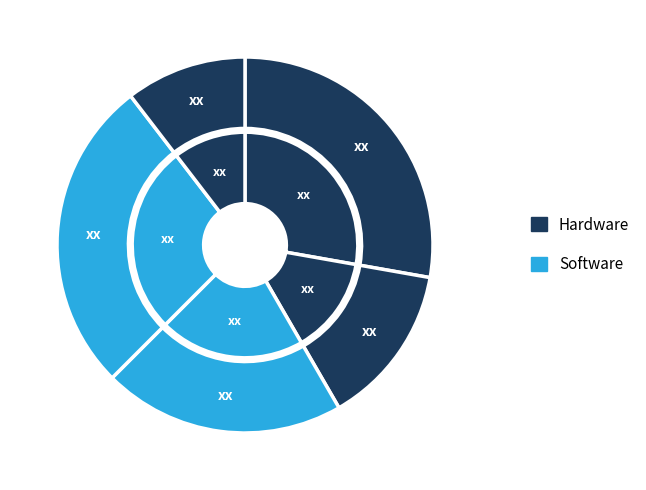

True or false: 1 accounts for 17% of the total.

False